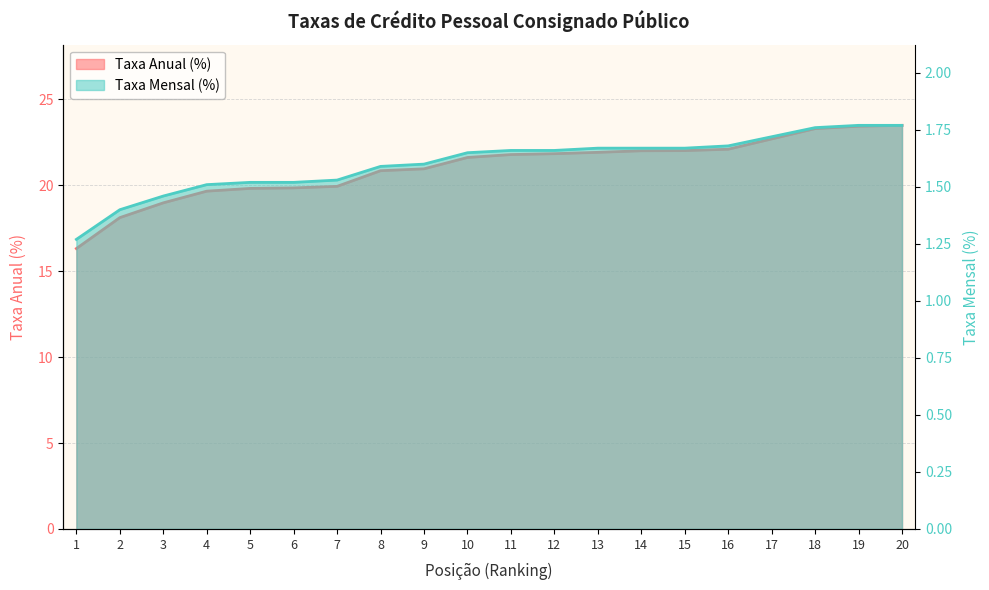

Between 3 and 10, which is larger?

10